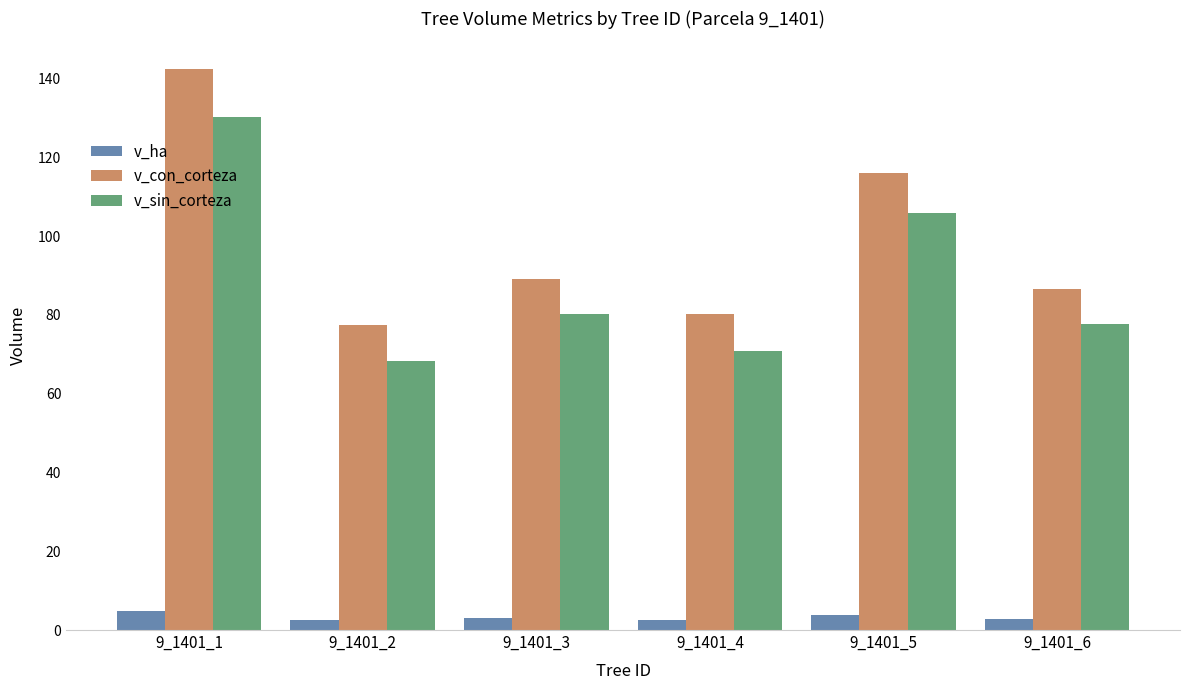

What is the difference between the maximum and minimum values in the v_sin_corteza series?

61.9